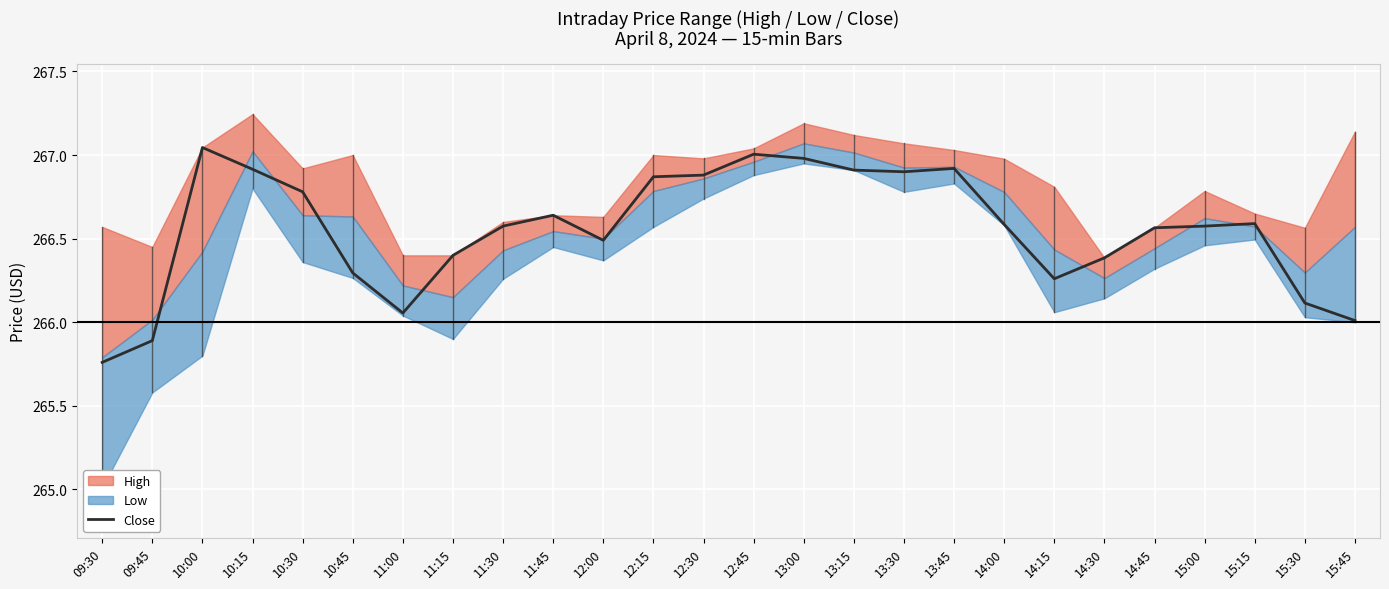

Reading left to right, what are all the values shown in this chart?

265.8	265.9	267.0	266.9	266.8	266.3	266.1	266.4	266.6	266.6	266.5	266.9	266.9	267.0	267.0	266.9	266.9	266.9	266.6	266.3	266.4	266.6	266.6	266.6	266.1	266.0